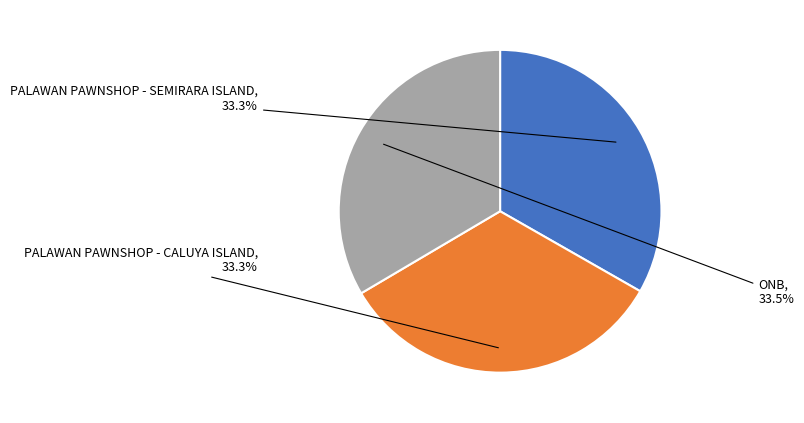

To the nearest percent, what portion does PALAWAN PAWNSHOP - SEMIRARA ISLAND represent?

33%